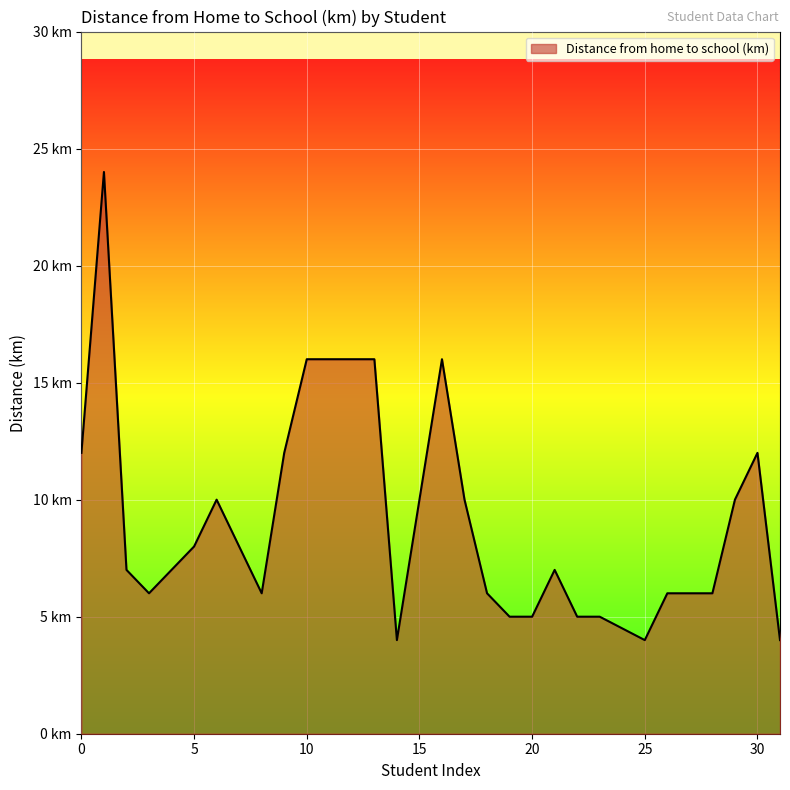

Does the chart display data point markers on the line(s)?

No